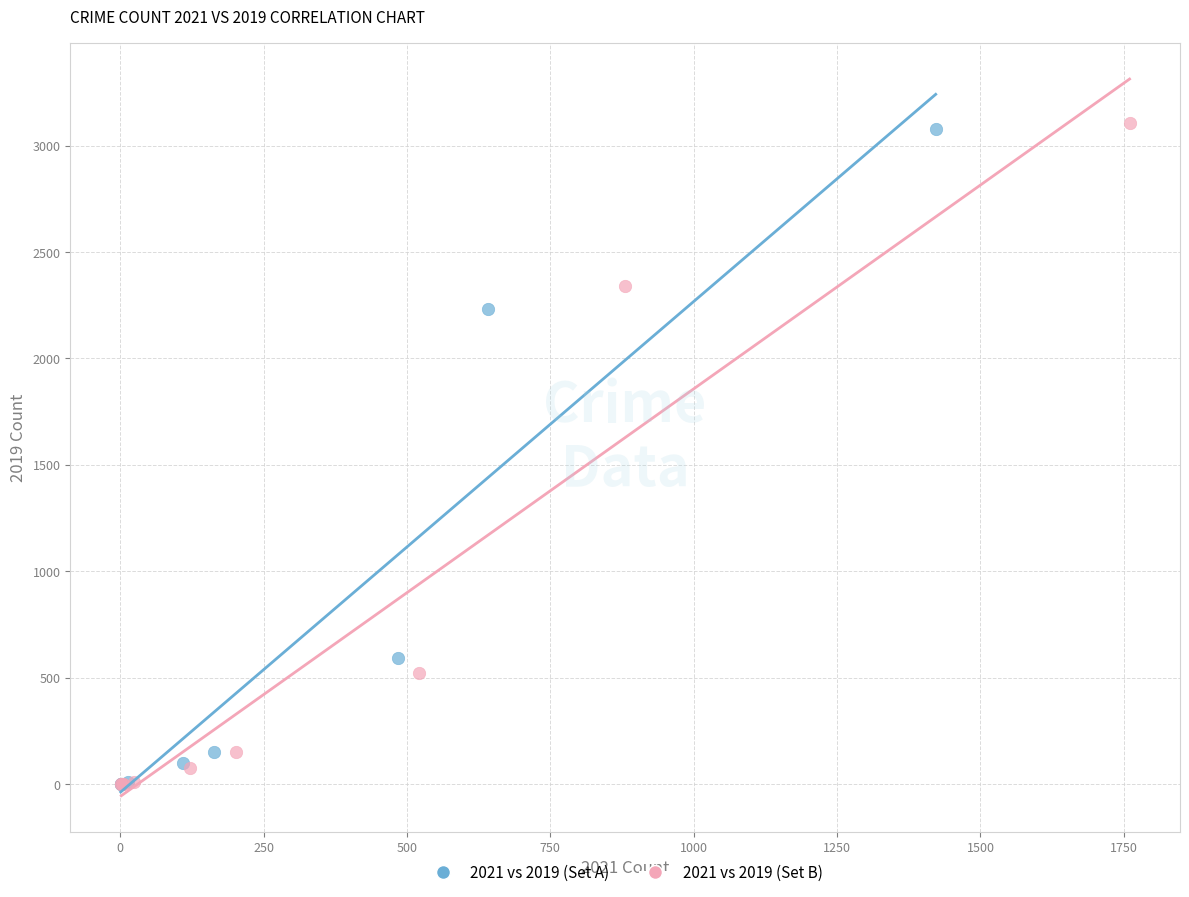

Which series has the largest Y range (max minus min)?

2021 vs 2019 (Set B)